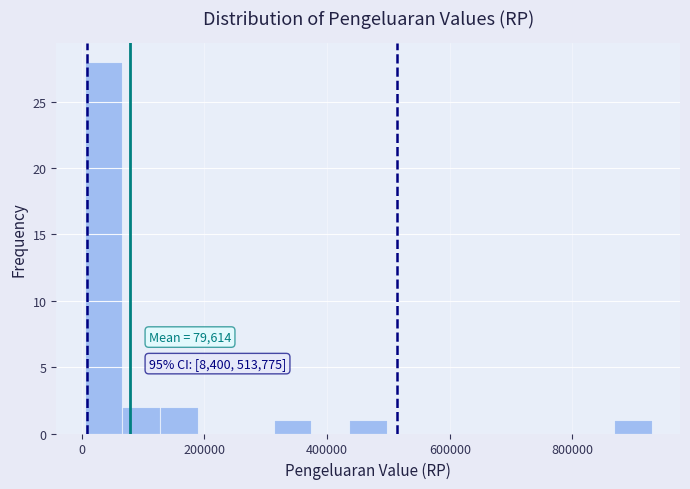

Around what value on the x-axis is the tallest bar? Give the approximate position of its centre, as read against the axis.

40000